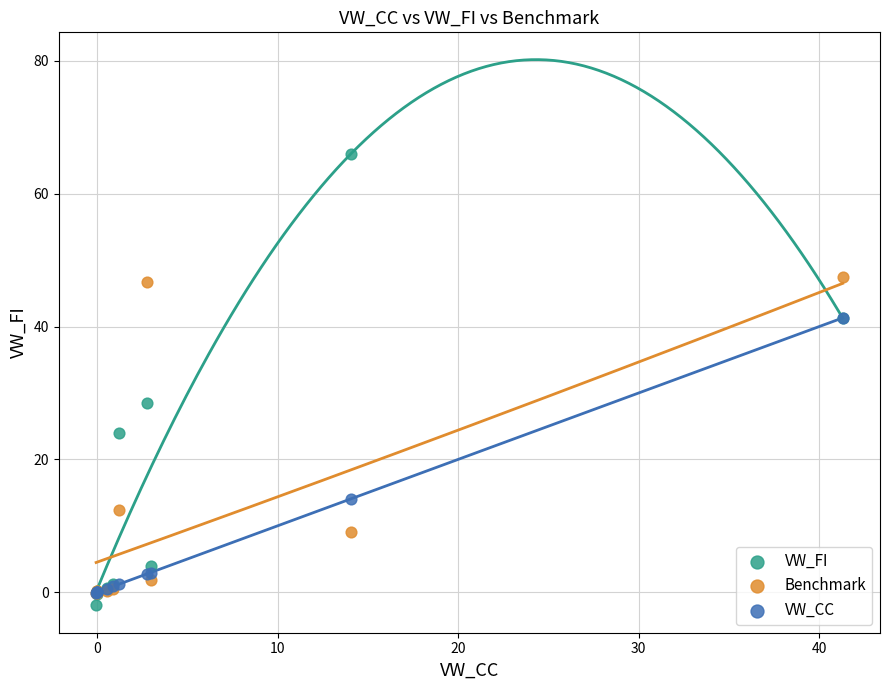

In the Benchmark series, what Y value is closest to 23?

12.4